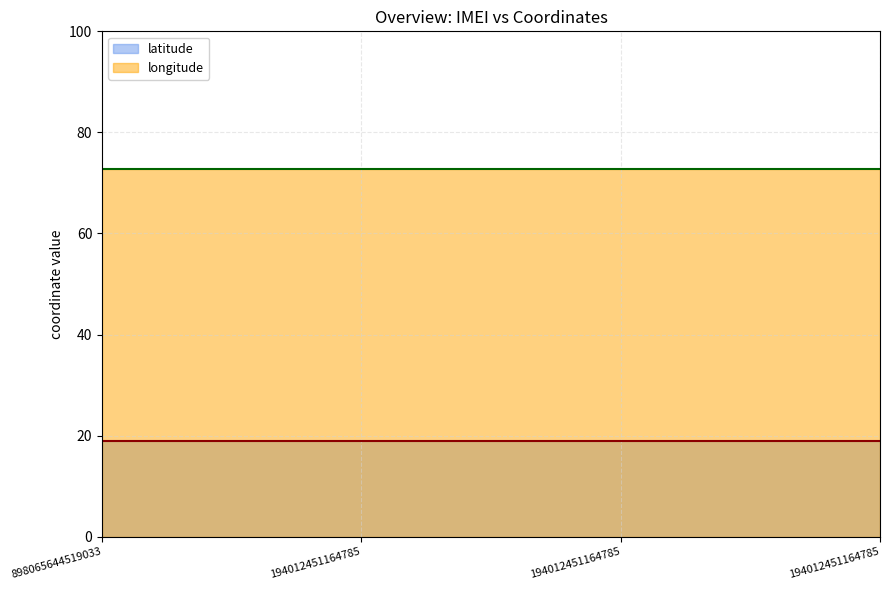

Count the number of data series in this chart.

2